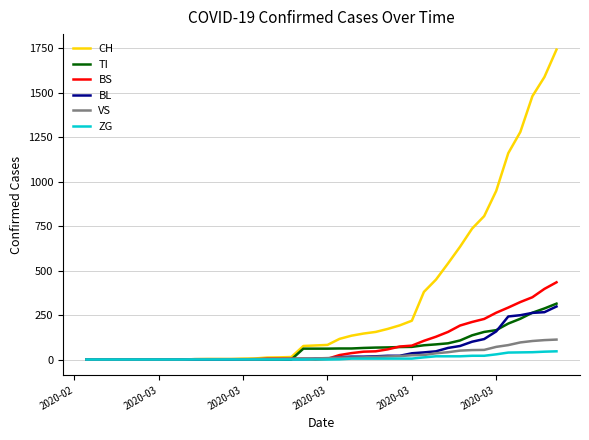

List the series in order of their peak value, lowest first.

ZG, VS, BL, TI, BS, CH